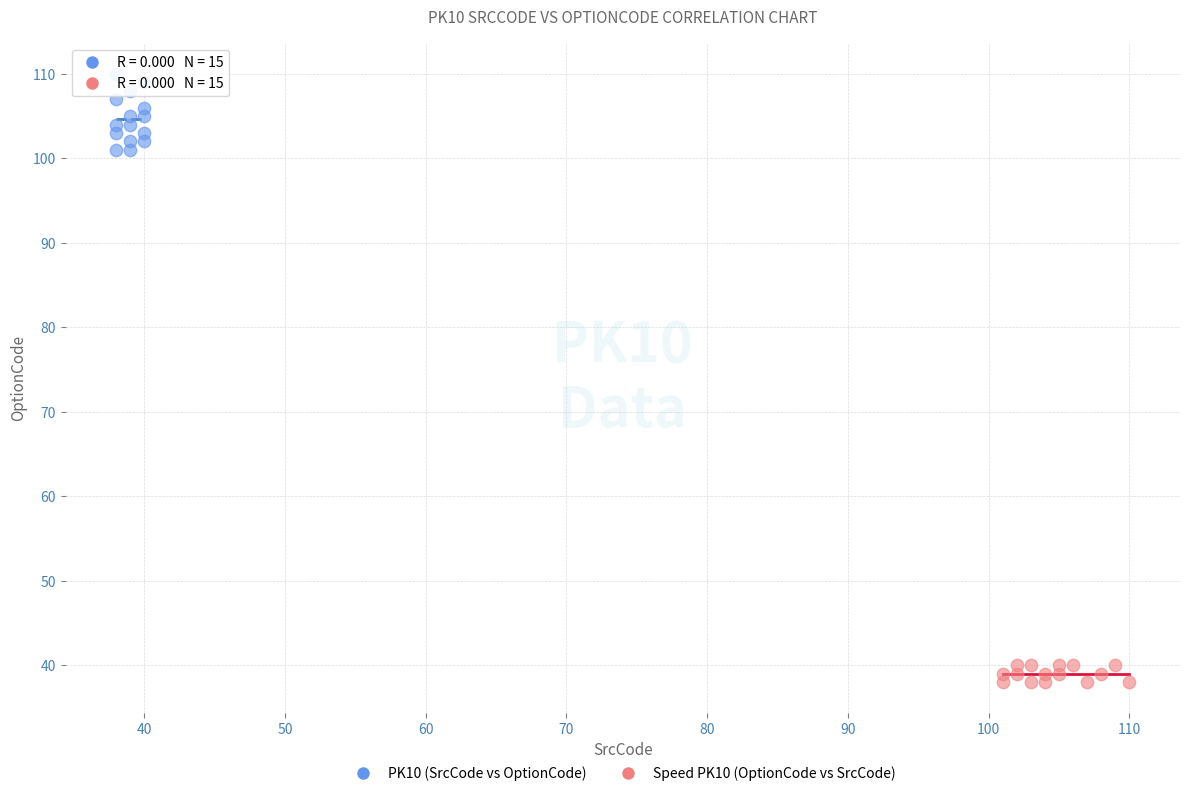

Which series has the widest spread of Y values?

PK10 (SrcCode vs OptionCode)